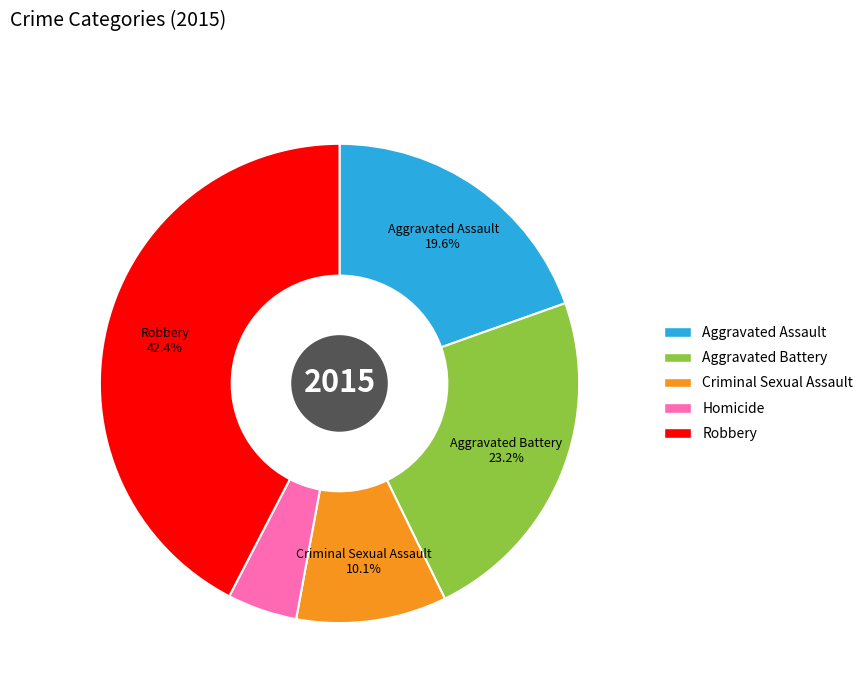

To the nearest percent, what is the difference between the Aggravated Battery and Robbery slice percentages?

19%